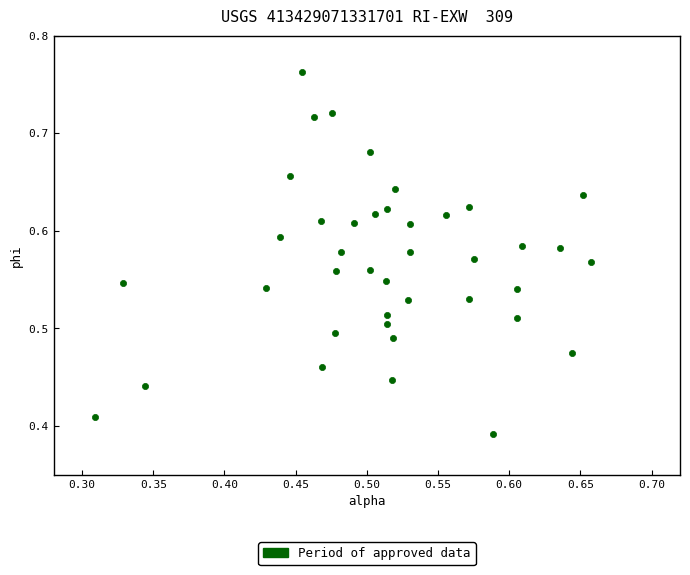

What is the range of X values (max minus min)?

0.3